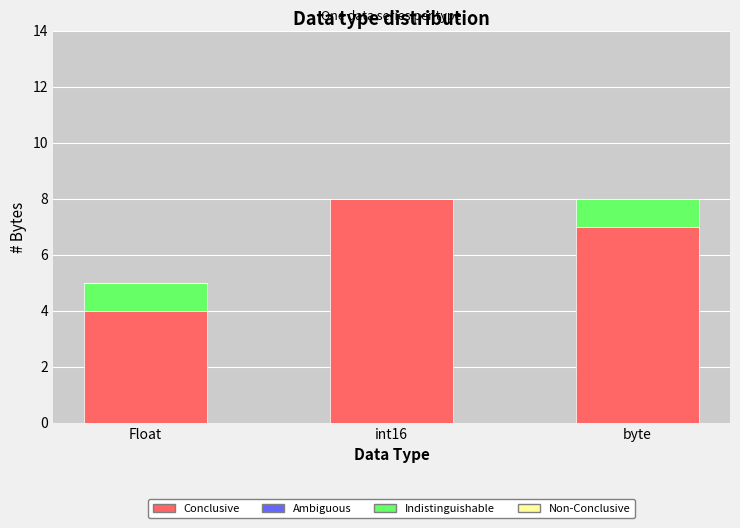

Reading left to right, what are the values for Conclusive?

Float=4	int16=8	byte=7